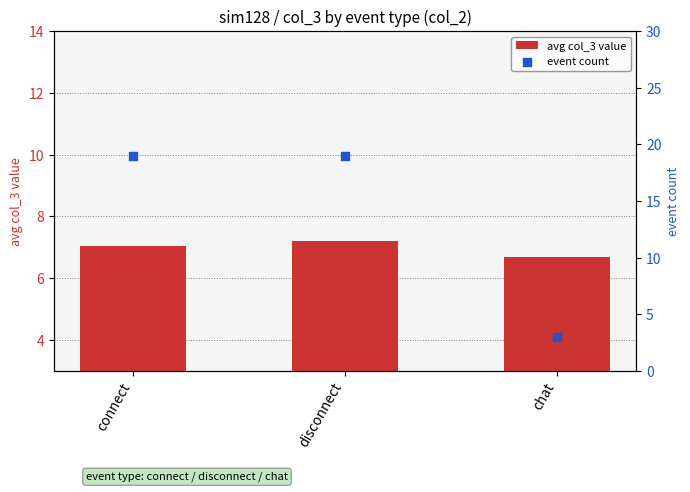

Is the value of avg col_3 value at connect greater than the value of event count at disconnect?

No